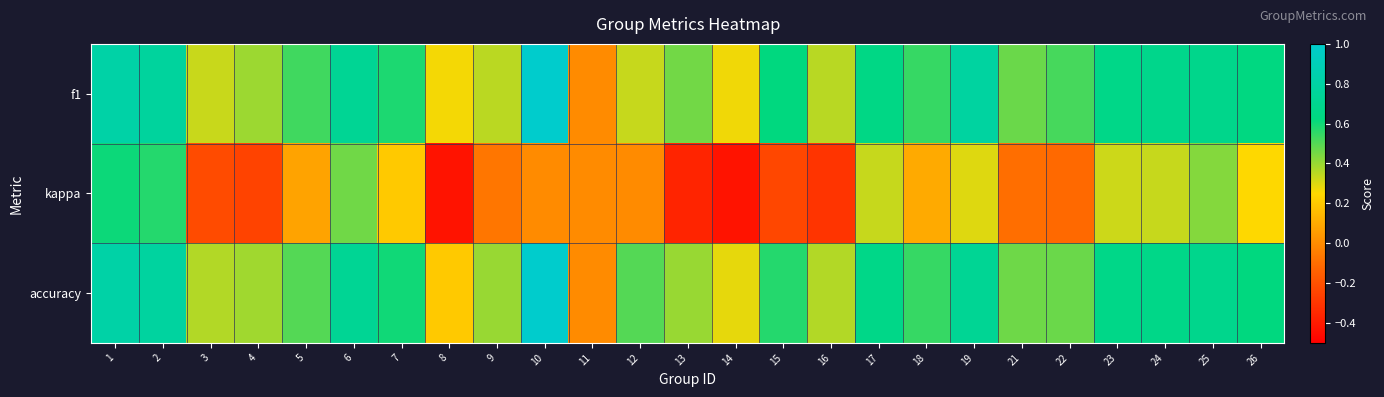

Between 6 and 14, which series saw the biggest shift?

kappa